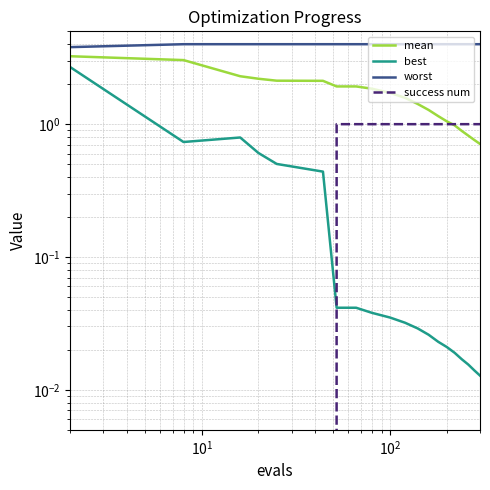

List the series in order of their peak value, lowest first.

success num, best, mean, worst